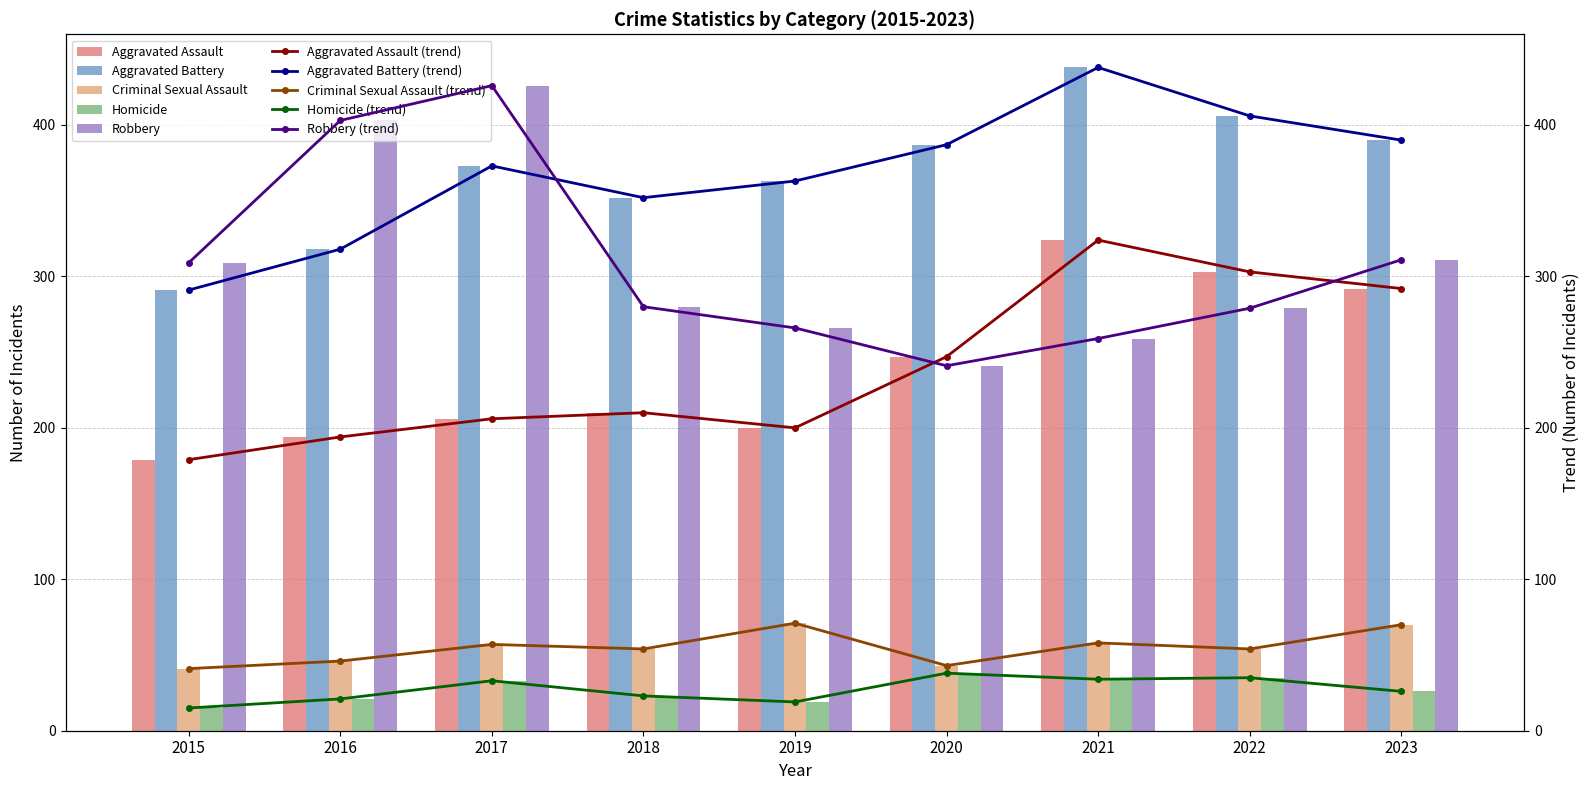

What is the difference between the maximum and minimum values in the Aggravated Battery series?

147